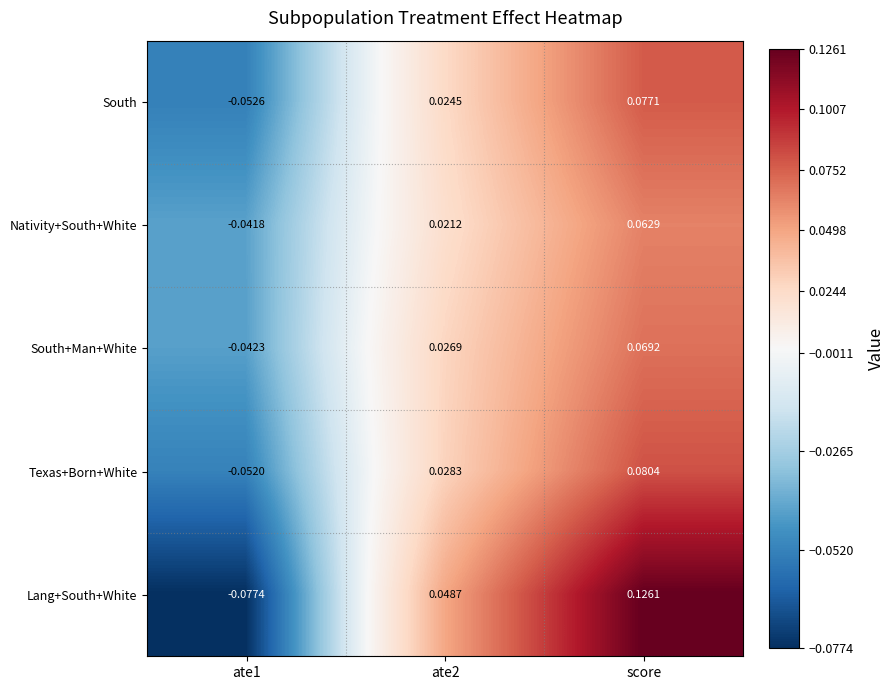

At which category is the sum across all series the highest?

score